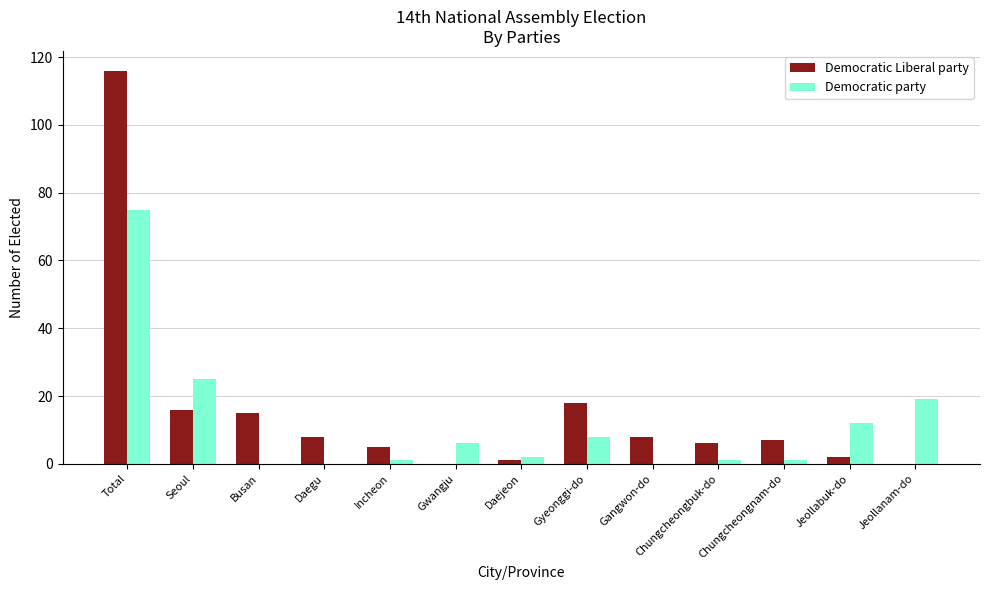

Where is Democratic party nearest to the value 37?

Seoul